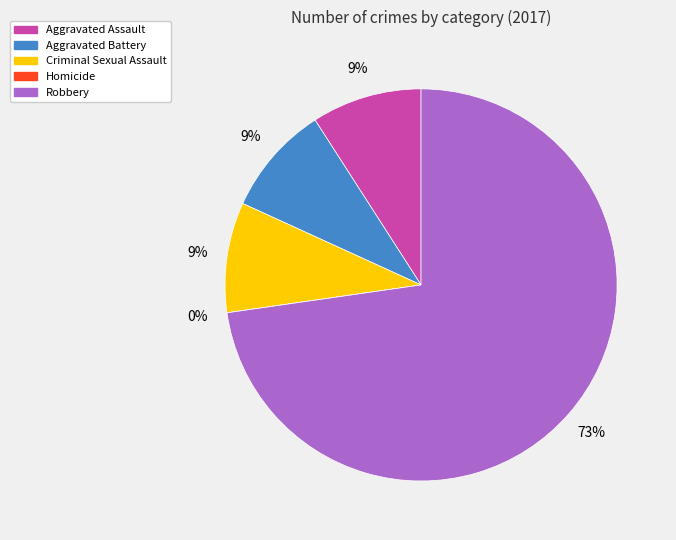

How many slices are in this pie chart?

5